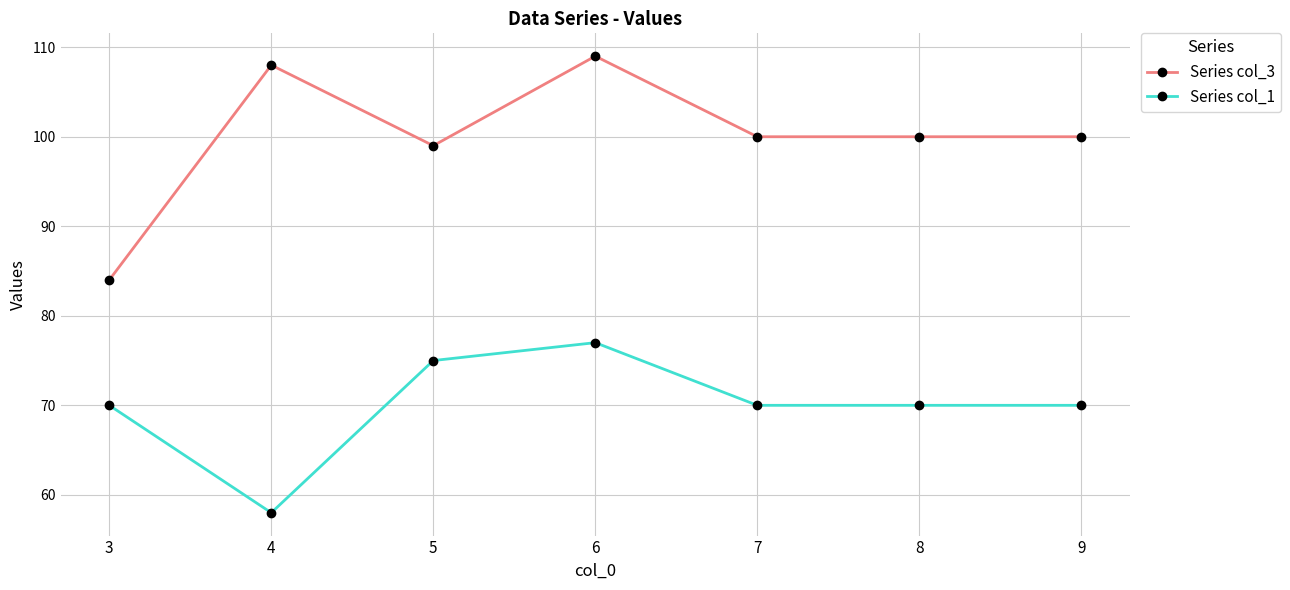

Which series has the widest spread of values?

Series col_3